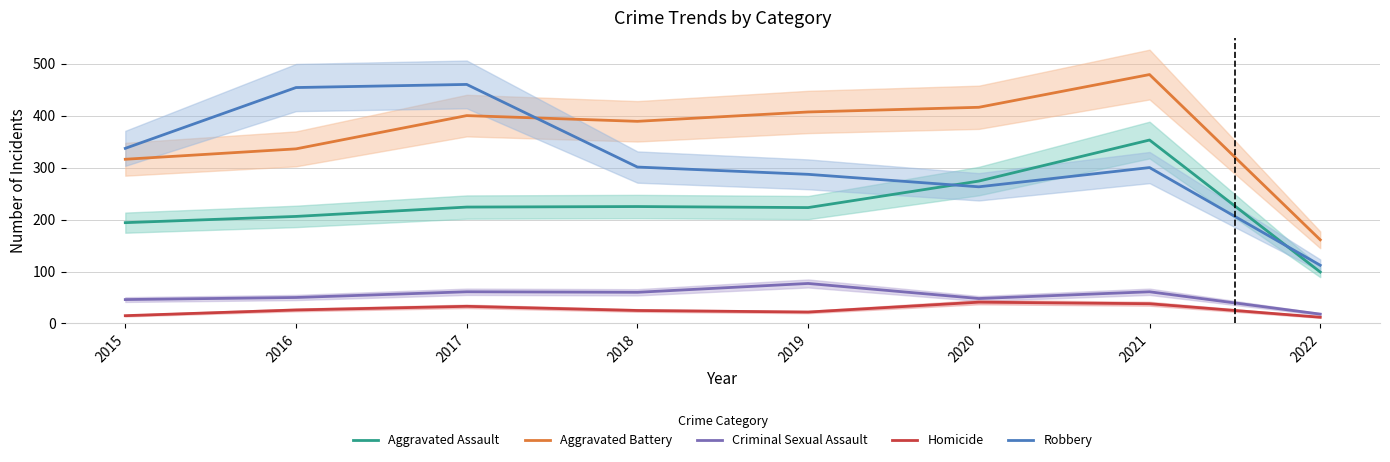

True or false: Aggravated Assault and Homicide cross at least once.

False